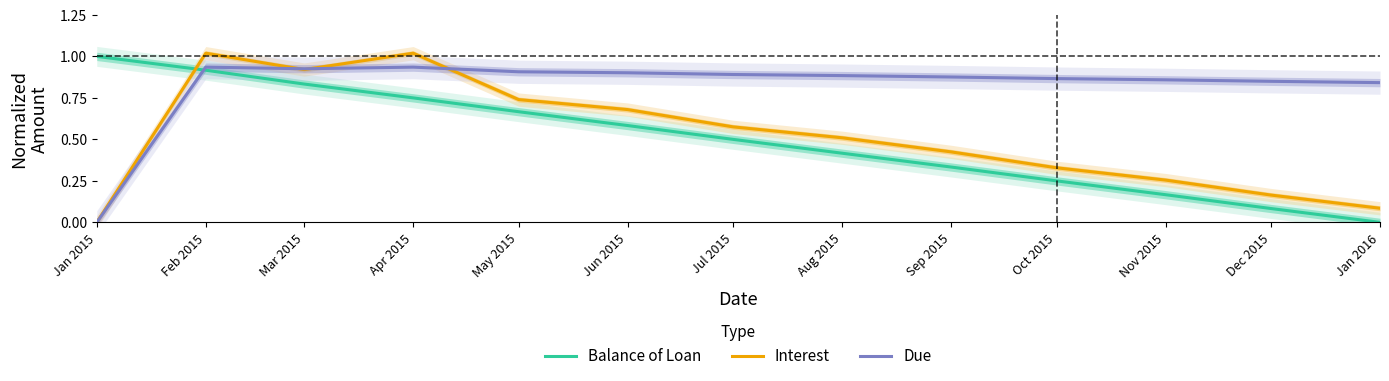

At how many categories does at least one series exceed 0?

13